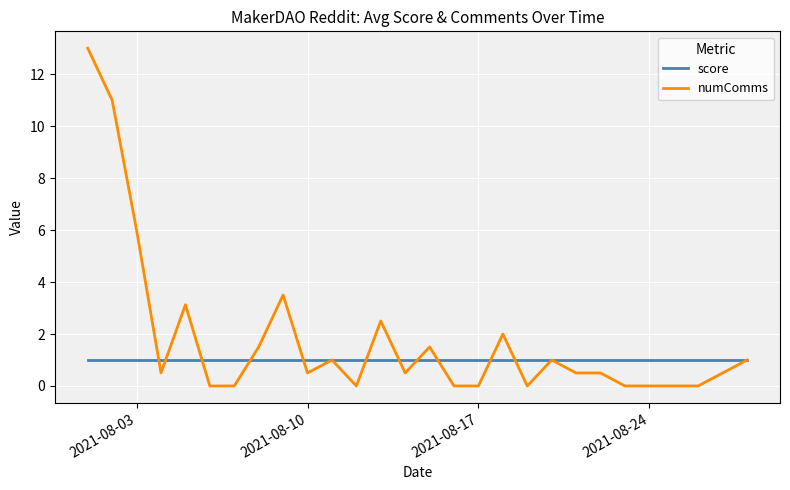

Which series has the largest range (max minus min)?

numComms